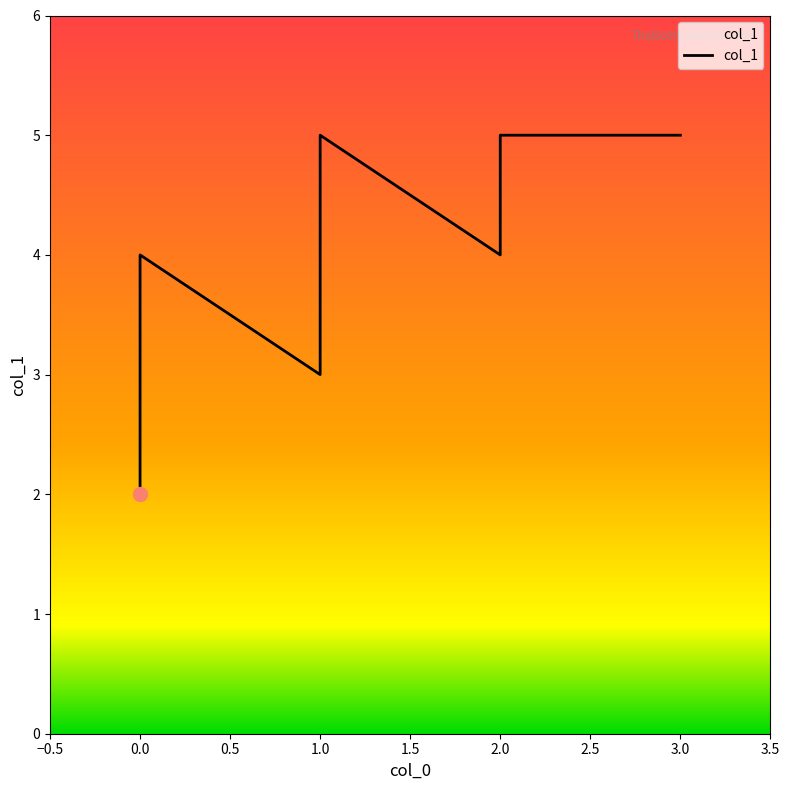

How many distinct data groups are displayed?

1